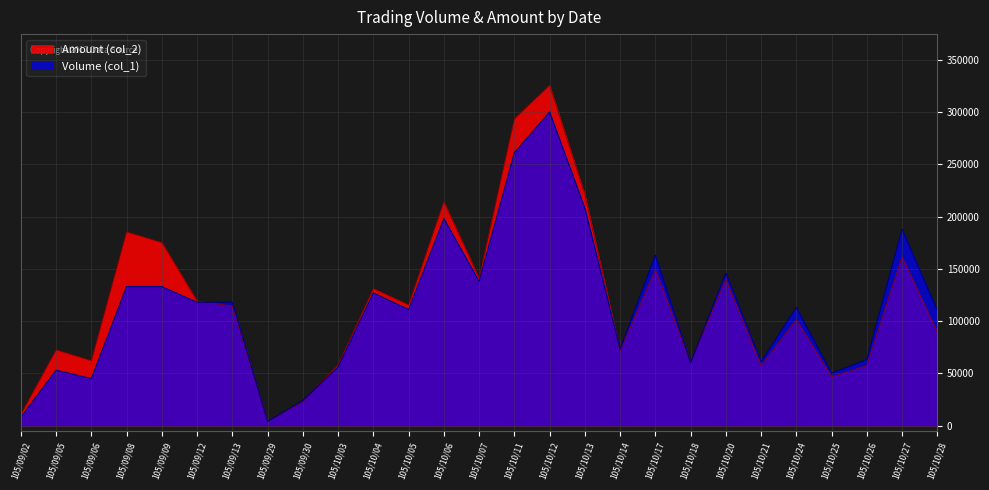

Reading left to right, extract all data points from this chart.

Volume (col_1): 8000	53000	45000	133000	133000	118000	118000	4000	24000	56000	127000	111000	198000	138000	261000	300000	208000	73000	163000	60000	146000	61000	113000	50000	63000	188000	110000
Amount (col_2): 10880	72450	62100	185320	175140	119180	114460	4080	22820	58240	131140	115520	214250	140940	293420	325680	221060	71230	149240	60300	140040	57340	101350	46700	57420	161620	89500